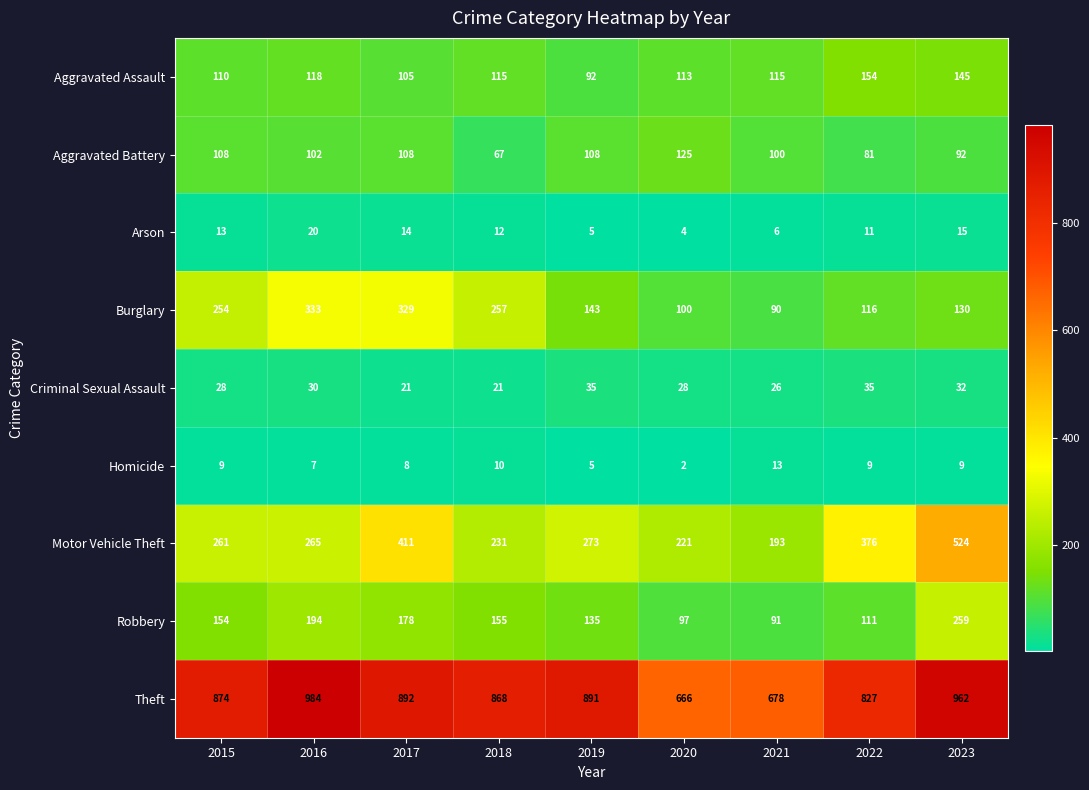

What is the smallest value displayed?

2